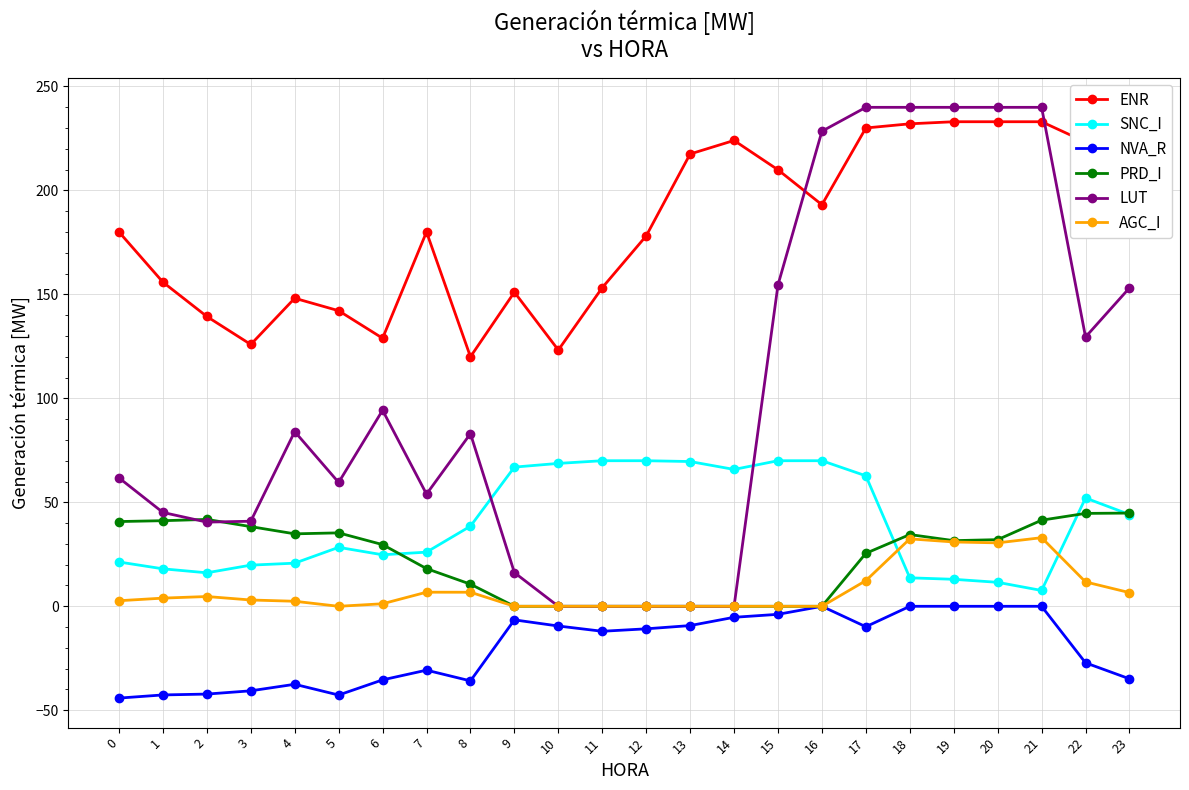

The ENR series shows 148.1 at 4. True or false?

True